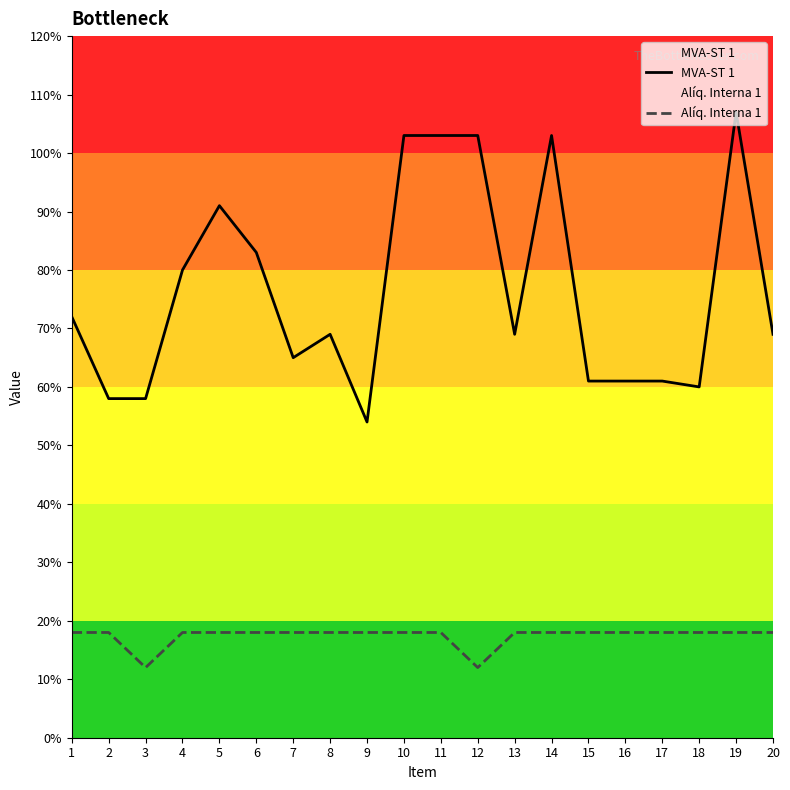

Rank the series at 15 from lowest to highest value.

Alíq. Interna 1, MVA-ST 1